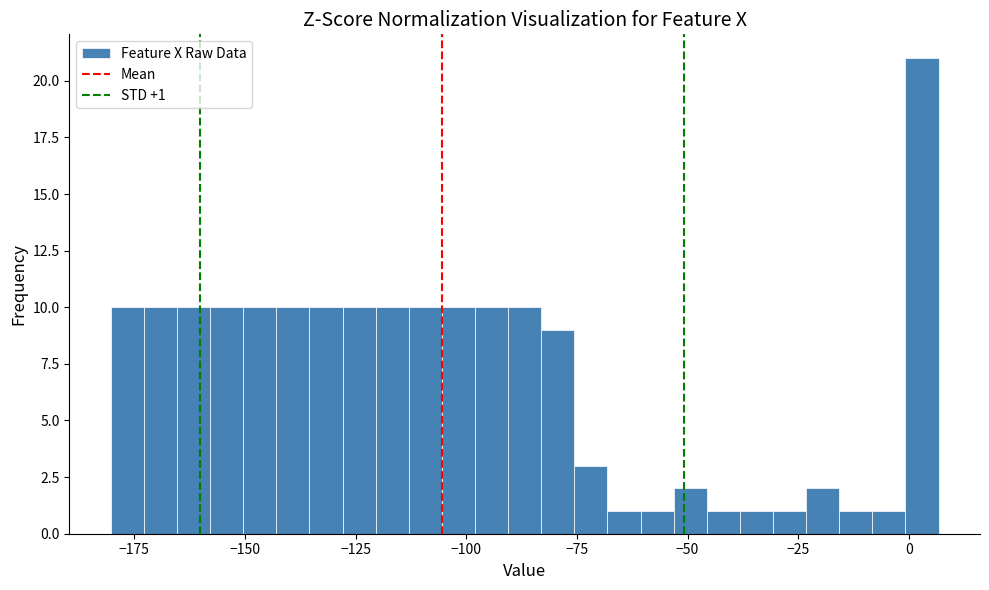

Read against the x-axis, roughly where is the centre of the tallest bar?

5